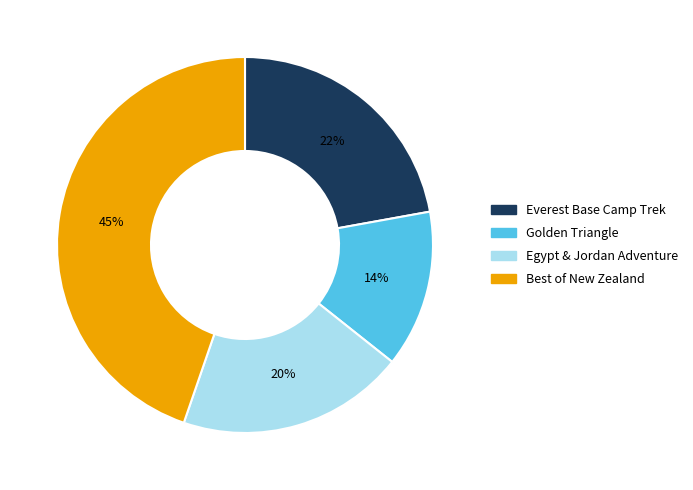

What percentage is the Everest Base Camp Trek slice, to the nearest percent?

22%